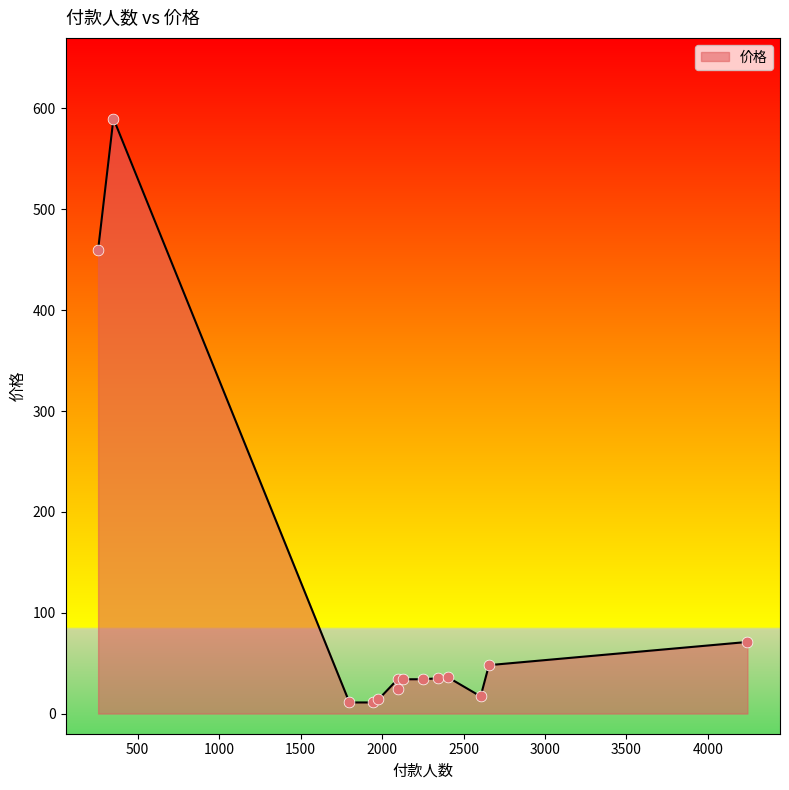

What is the maximum value shown in the chart?

590